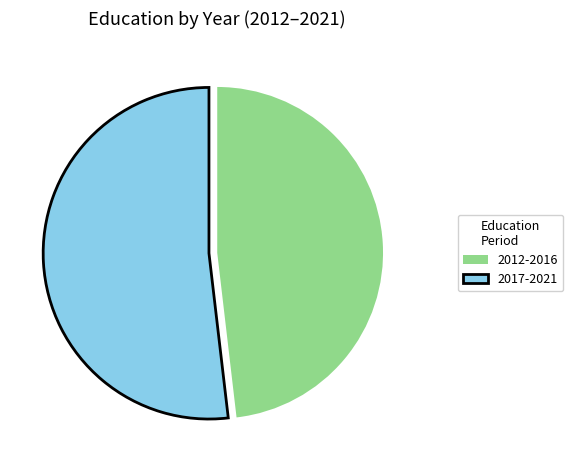

Is there a majority slice in this chart?

Yes